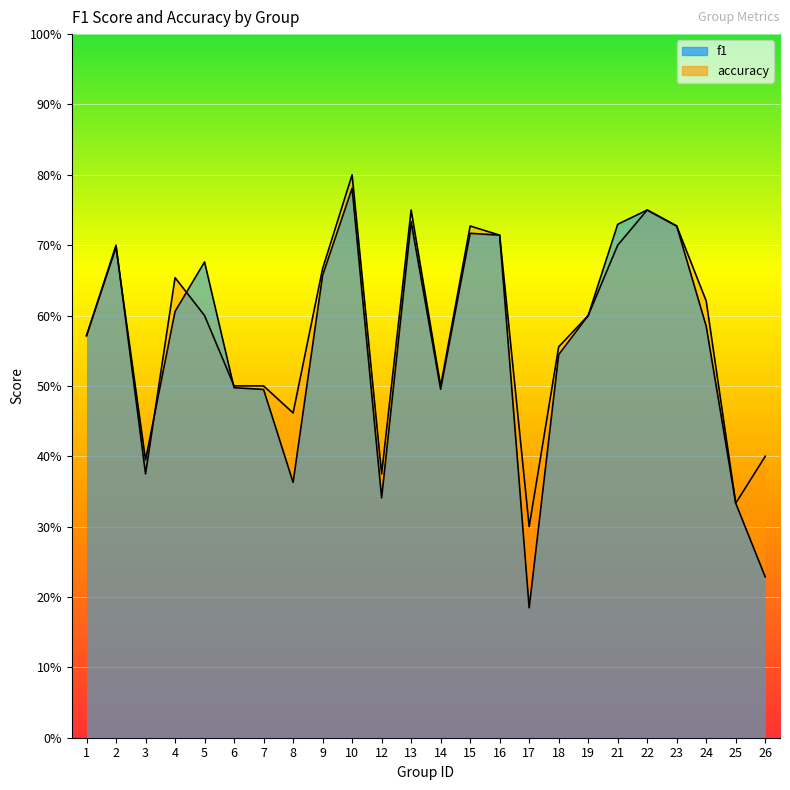

What is the minimum value shown in the chart?

0.2